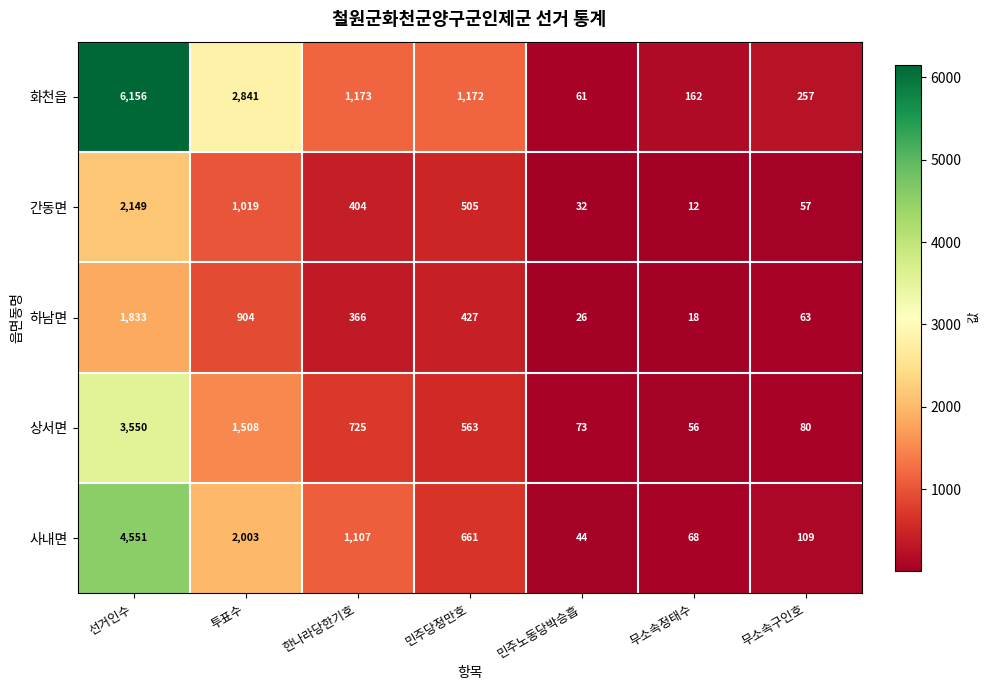

Which series has the largest total across all categories?

화천읍